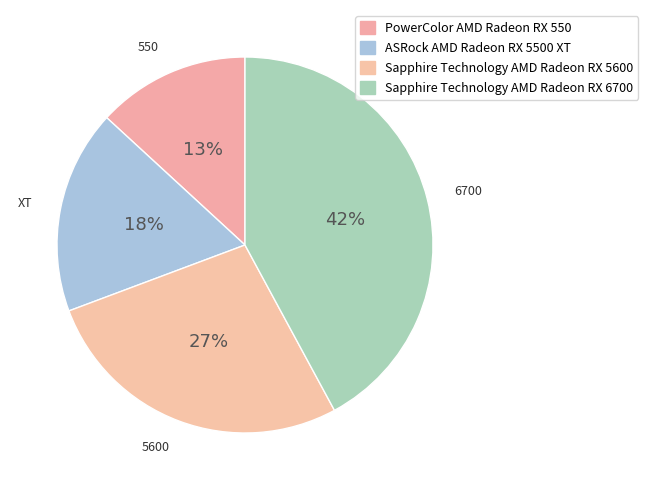

Approximately how many times larger is the value at Sapphire Technology AMD Radeon RX 6700 compared to Sapphire Technology AMD Radeon RX 5600?

1.5